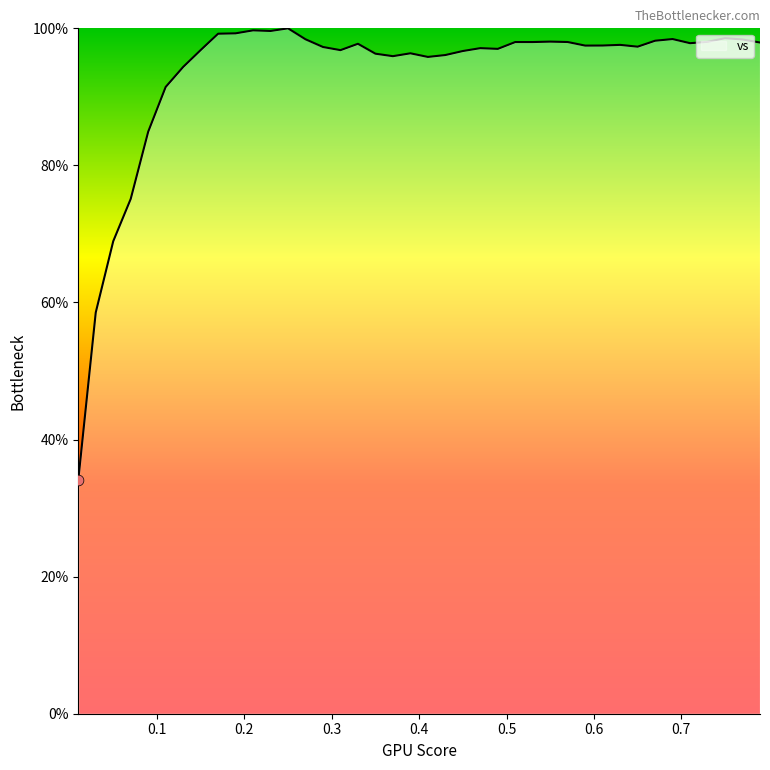

What is the minimum value shown in the chart?

34.1